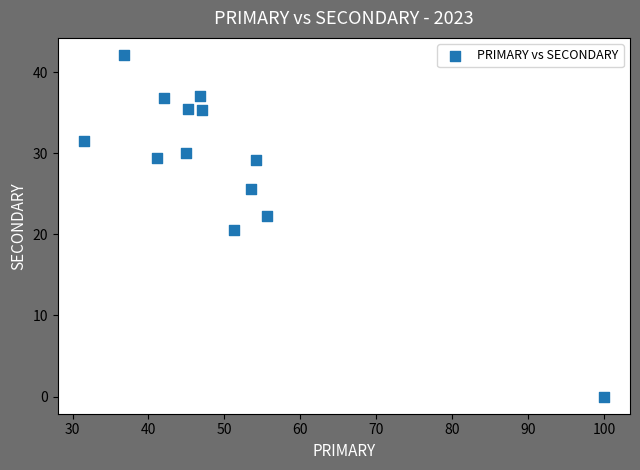

What is the range of Y values (max minus min)?

42.1